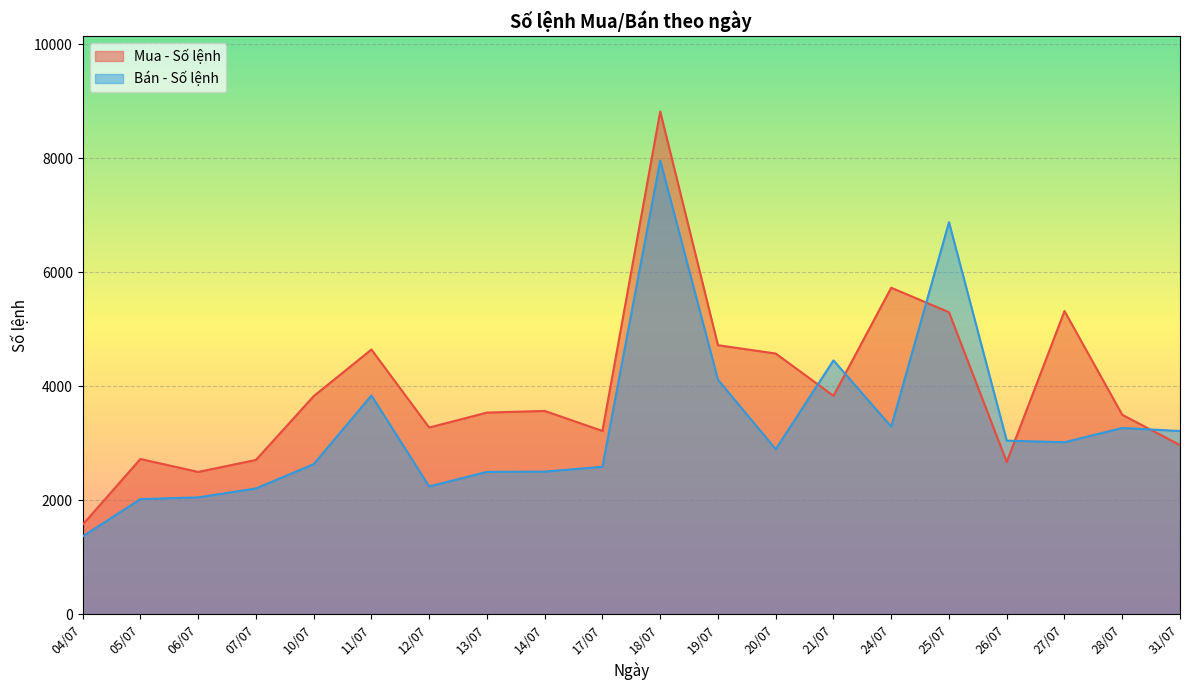

The value of Mua - Số lệnh at 06/07 is 2497. True or false?

True